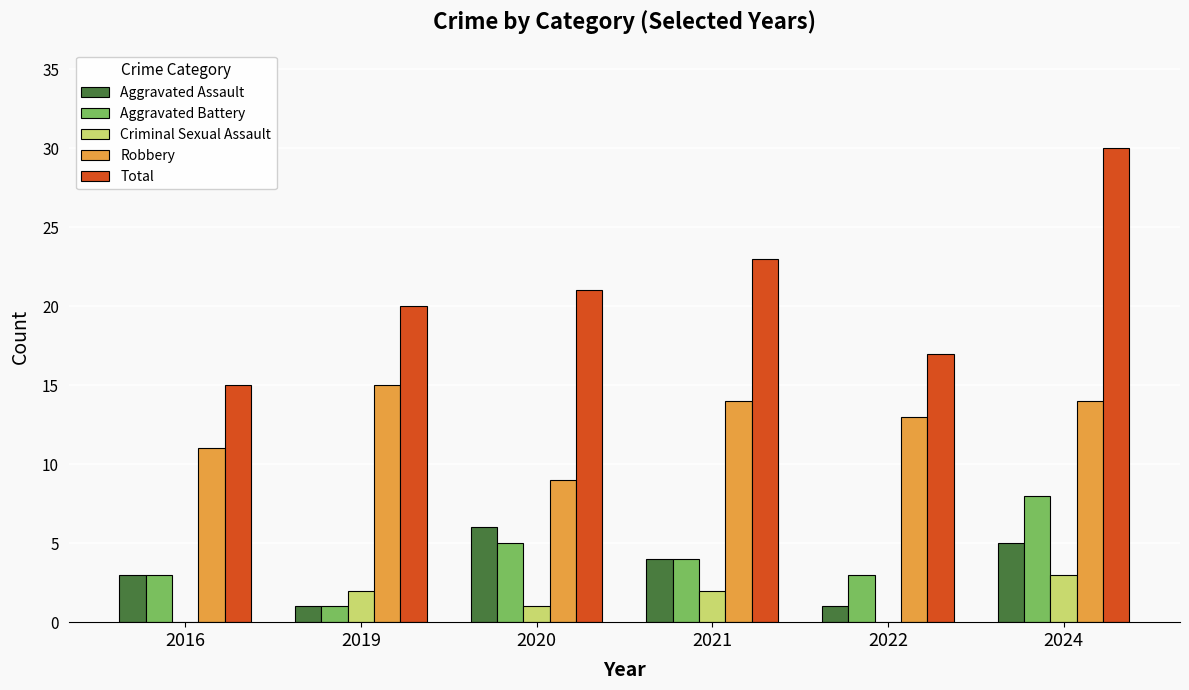

Is it true that Robbery equals 15 at 2019?

True